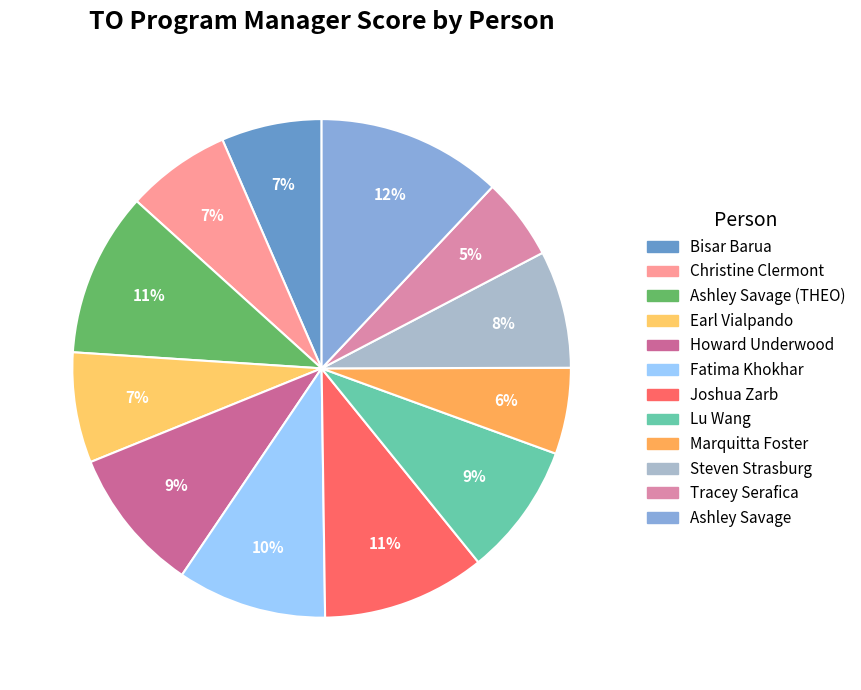

How many segments does this pie chart have?

12